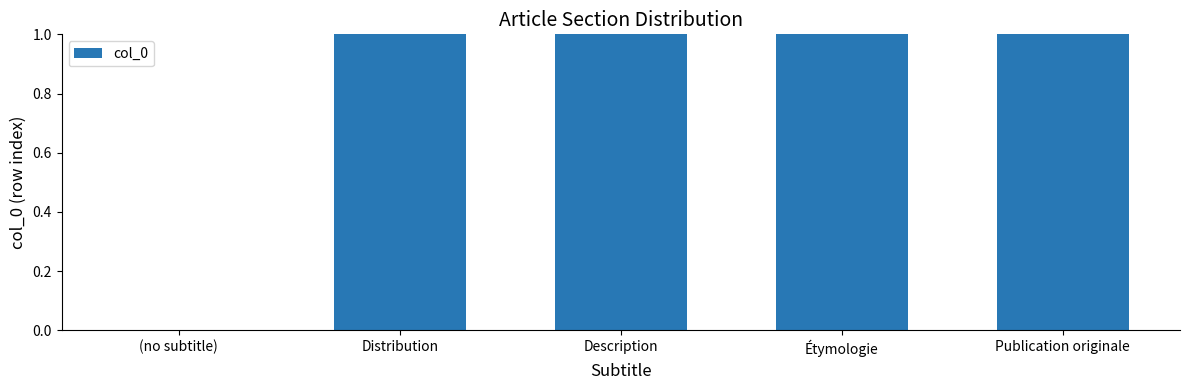

How many bars are there in total?

5